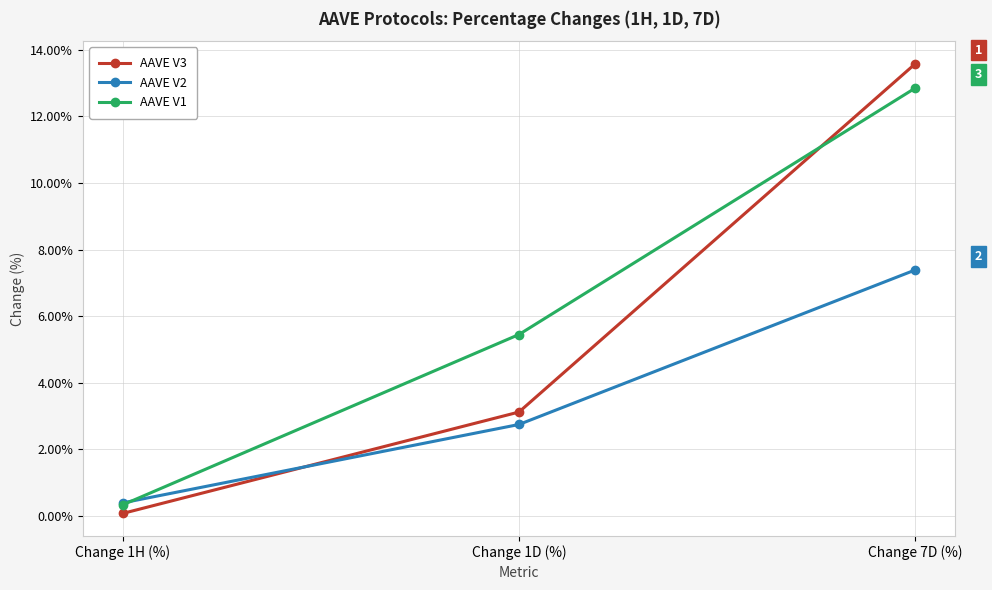

What are all the series names shown in the legend?

AAVE V3, AAVE V2, AAVE V1